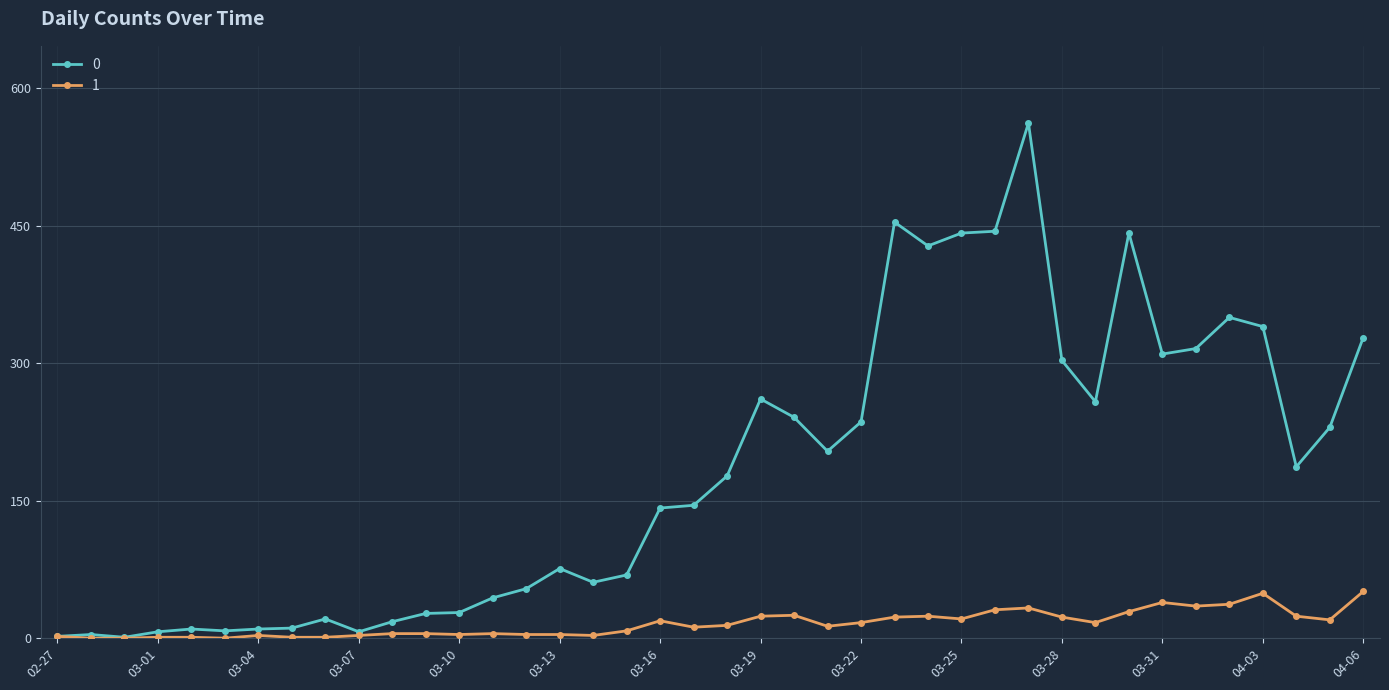

True or false: 0 has more than 0 points higher than both neighbors.

True